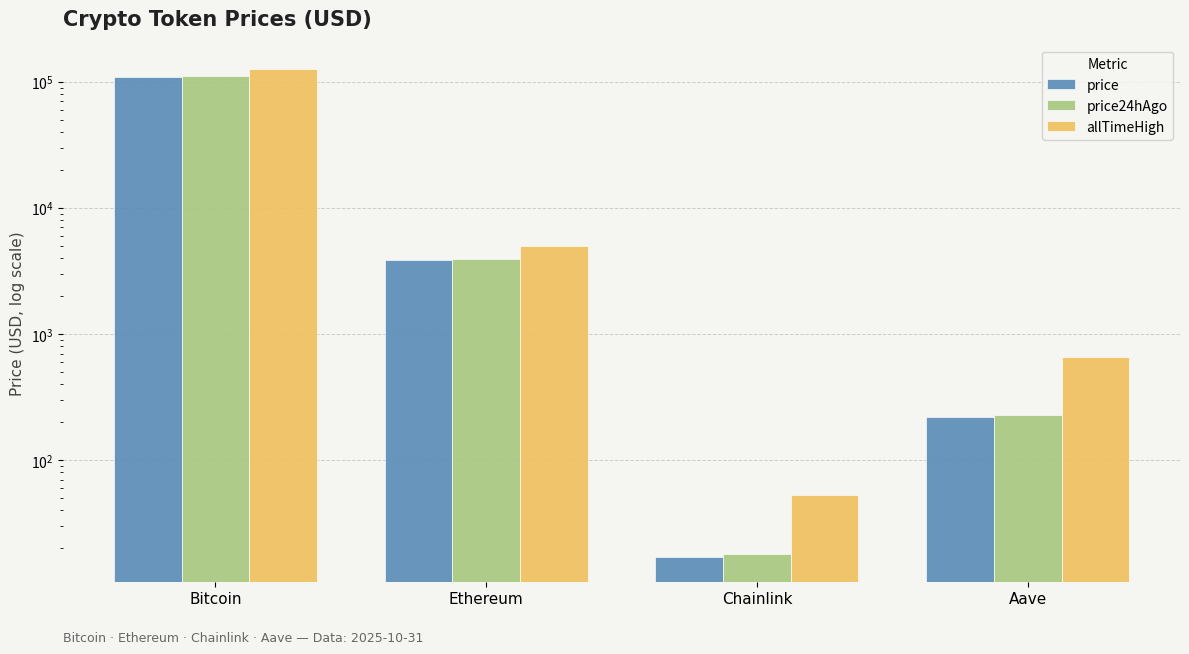

How many data points in price24hAgo are above 3918?

2